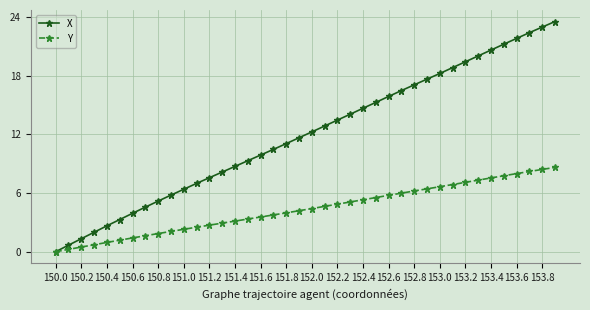

Which series has the largest range (max minus min)?

X